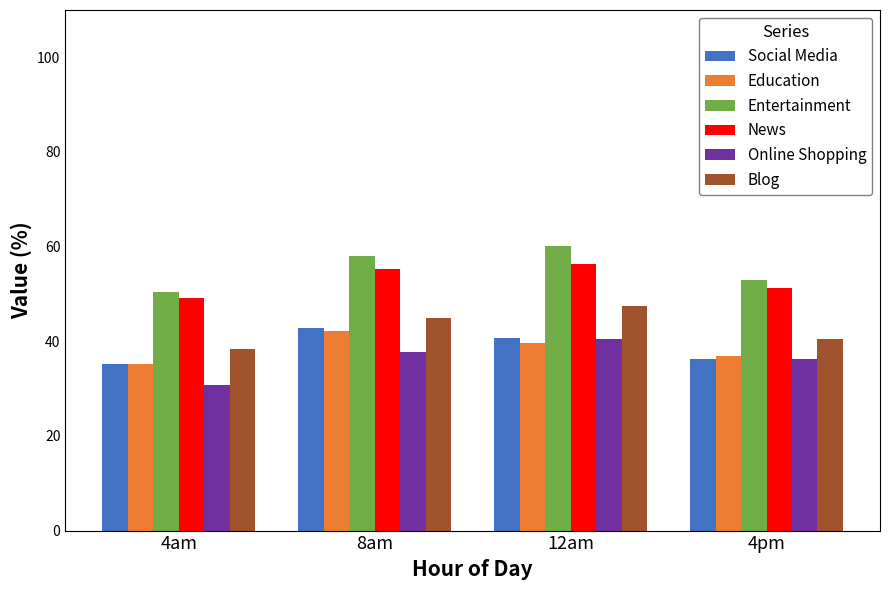

What is the spread (max minus min) of values at 4am?

19.6